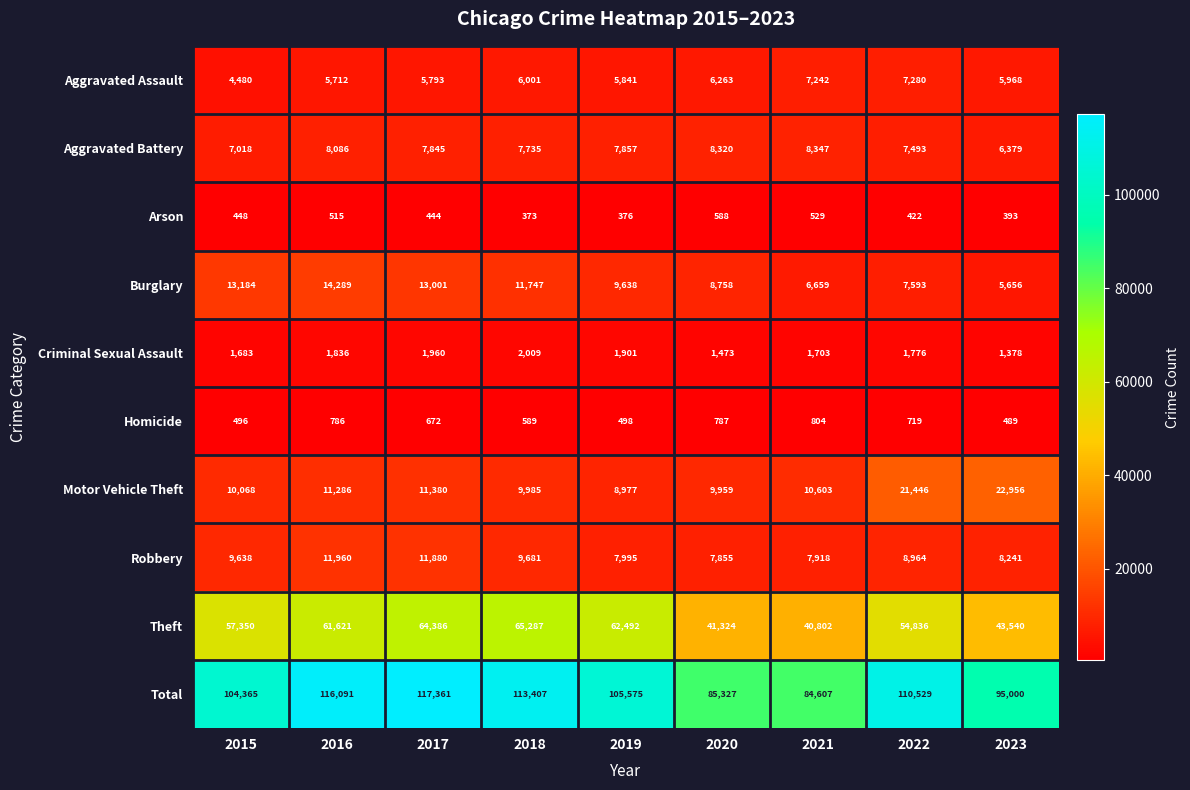

What is the difference between the maximum and minimum values in the Total series?

32754